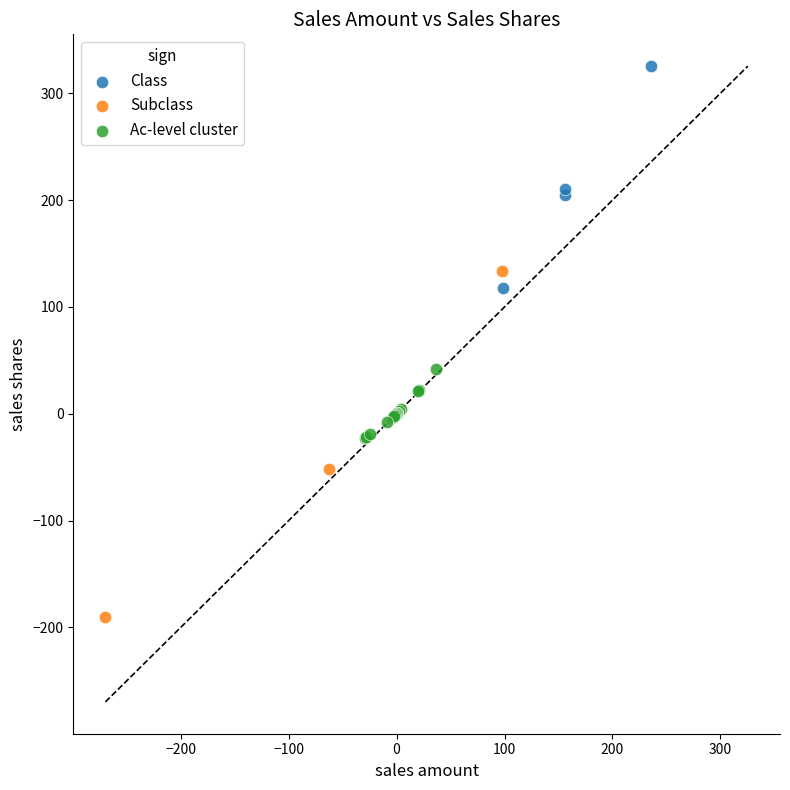

Which series reaches the minimum Y coordinate?

Subclass